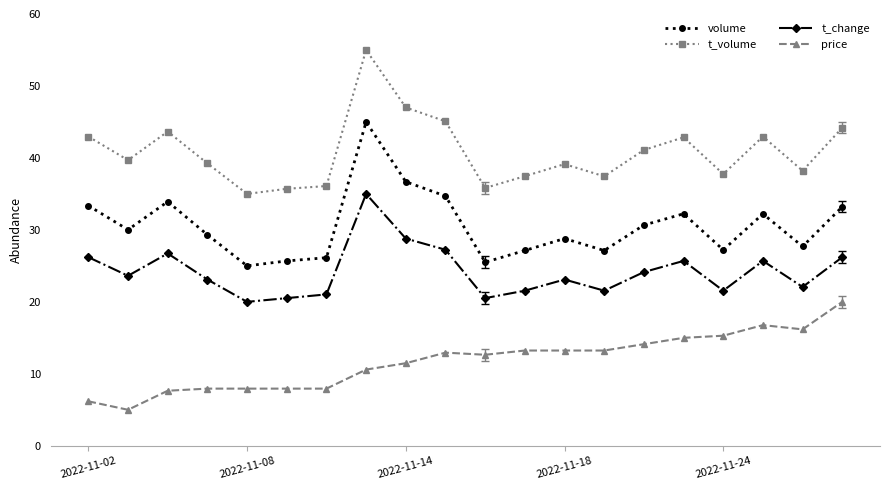

Rank the series by their maximum value, from lowest to highest.

price, t_change, volume, t_volume